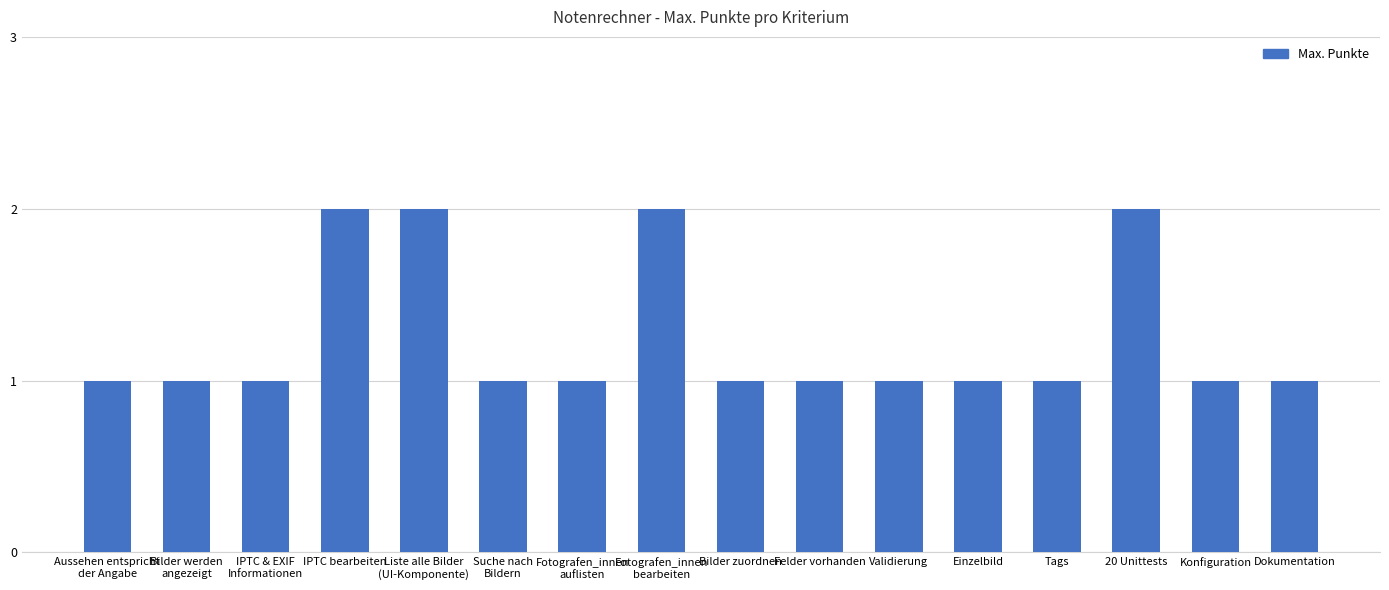

Is it true that the value at 20 Unittests is 2?

True